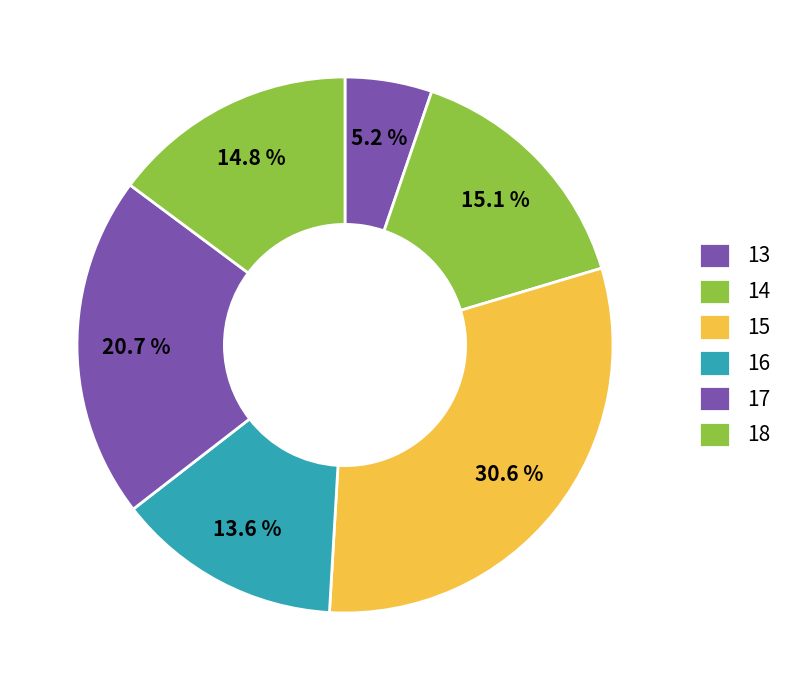

Is there any slice that represents more than half of the pie?

No